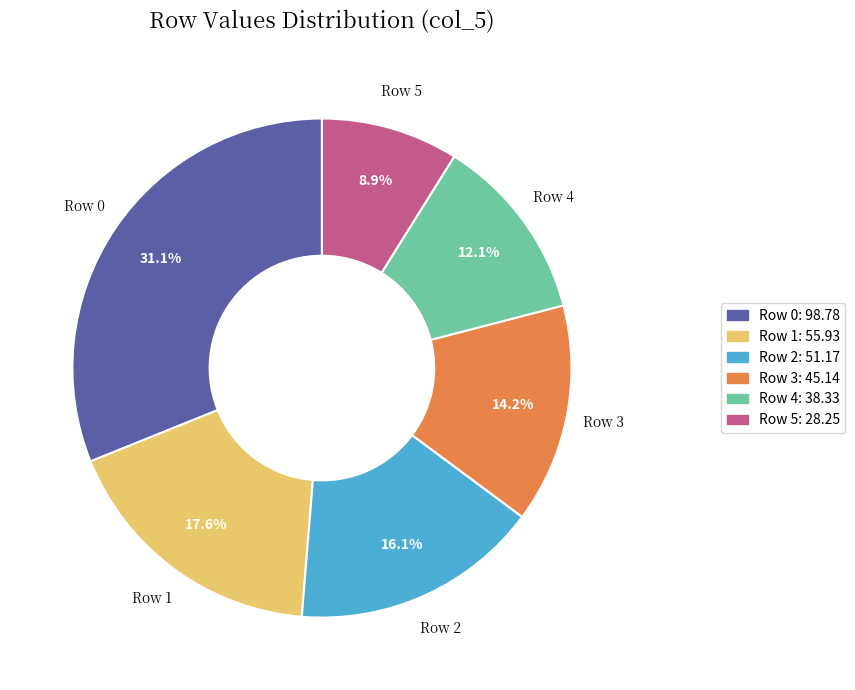

To the nearest percent, what percentage of the pie is Row 2?

16%